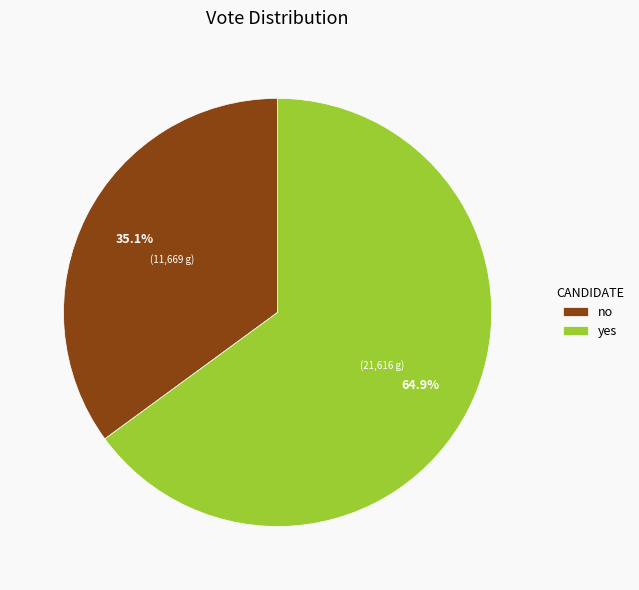

Approximately how many times larger is the value at no compared to yes?

0.5